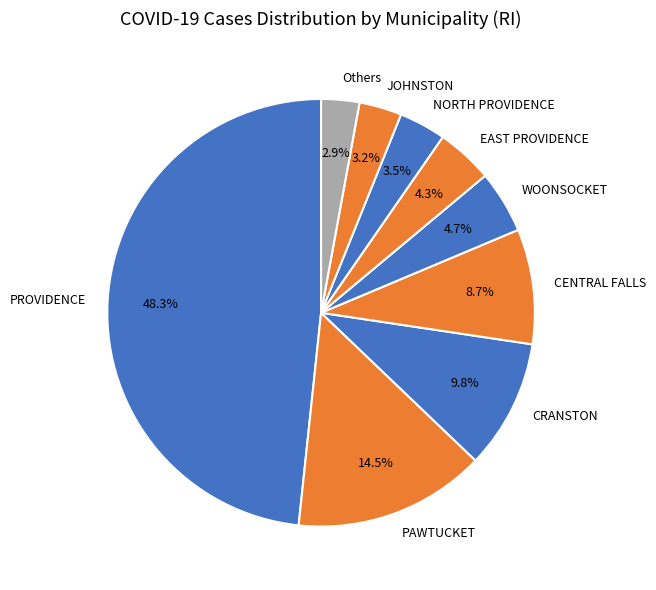

Combined, do CRANSTON and Others account for over 50%?

No